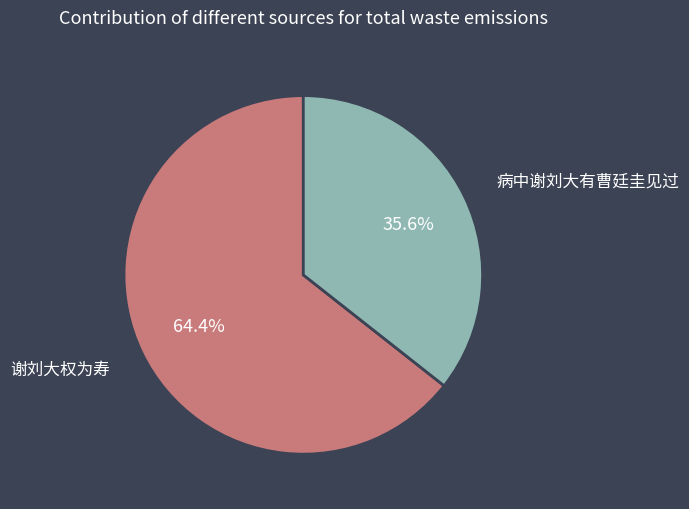

To the nearest percent, what is the difference between the largest and smallest slice percentages?

29%